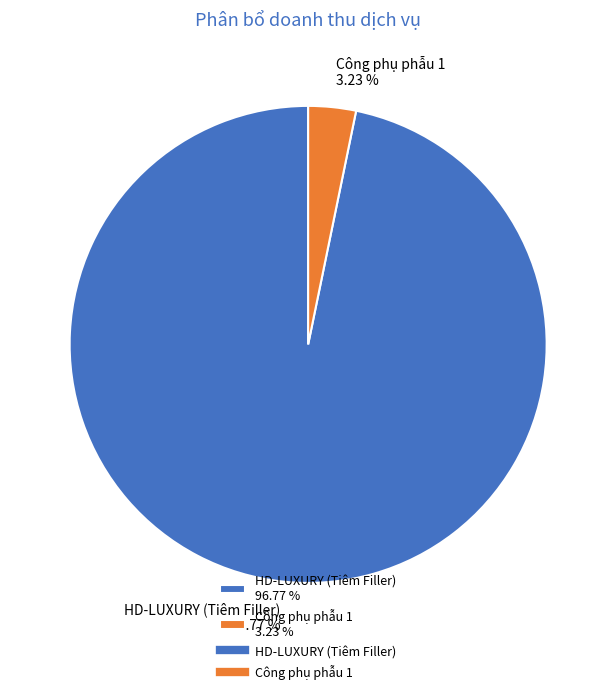

True or false: HD-LUXURY (Tiêm Filler) accounts for 85% of the total.

False